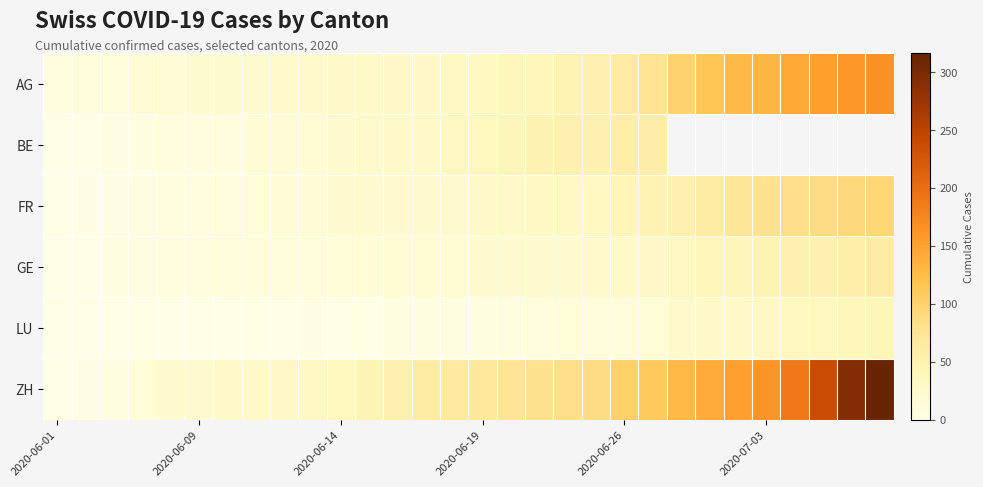

How many values in the ZH series exceed 68?

14